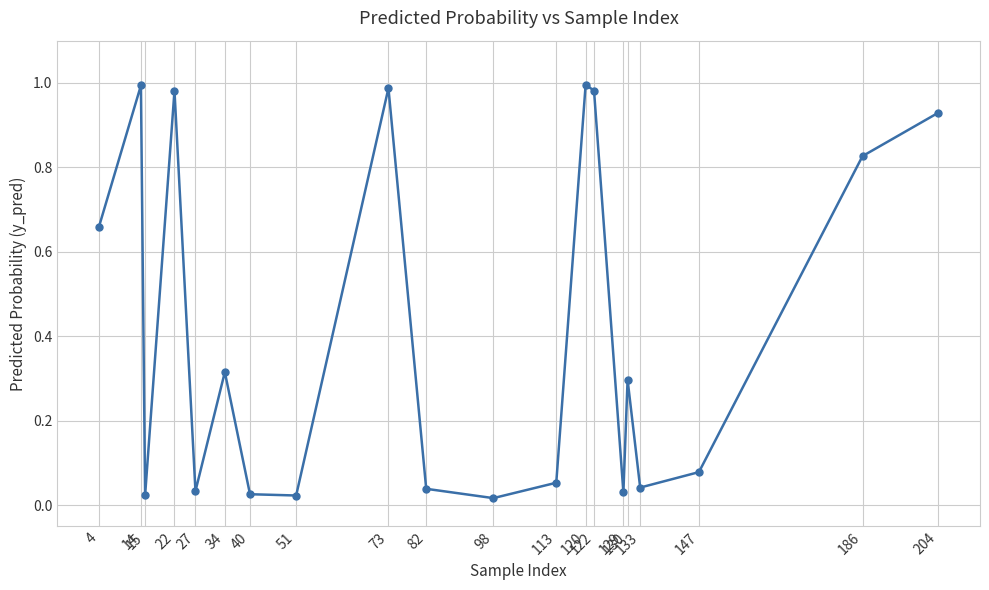

Count the number of data series in this chart.

1